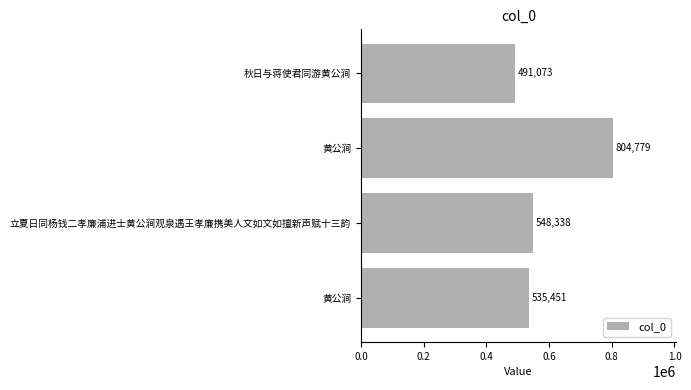

How many series are shown in this chart?

1